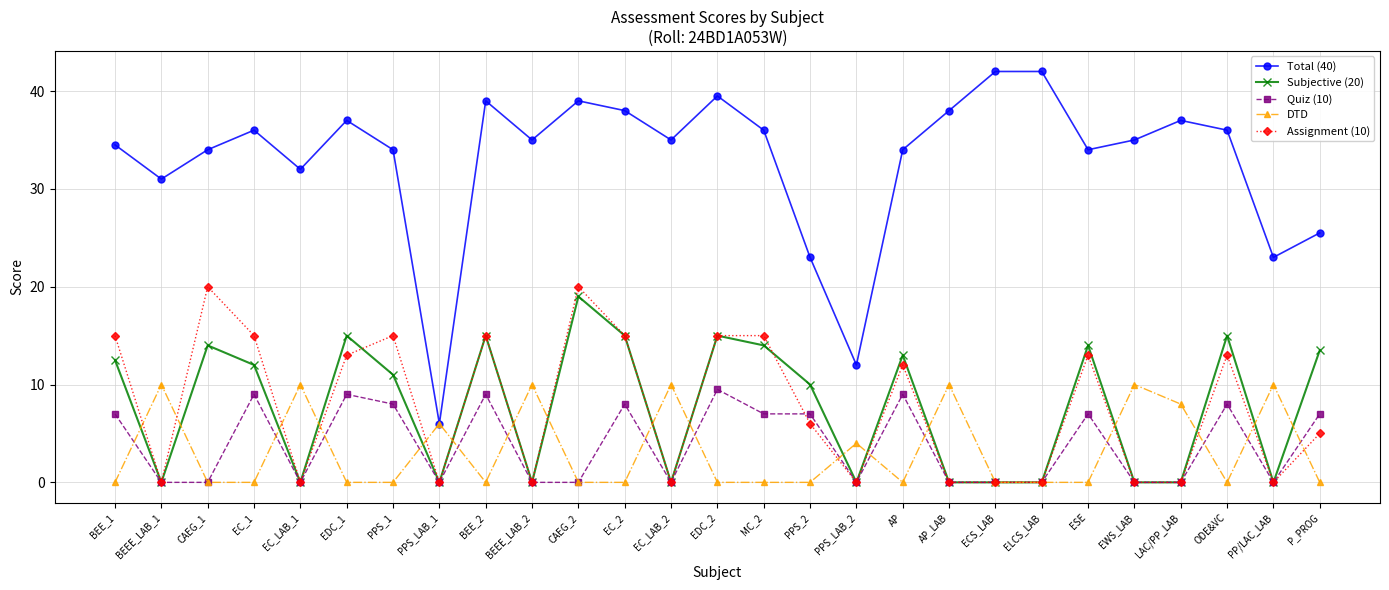

What is the greatest value displayed?

42.0